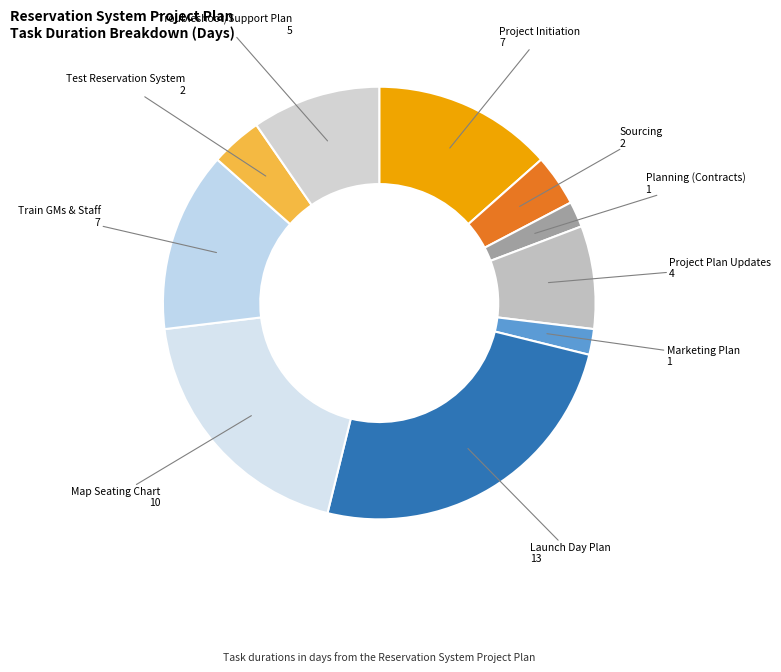

Count the number of slices in the pie.

10